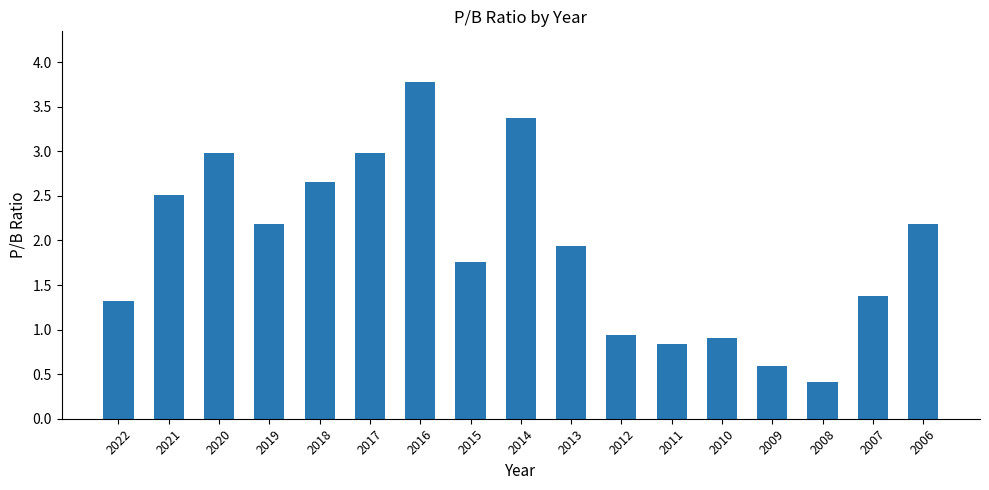

What is the value of the 17th bar from the left?

2.2